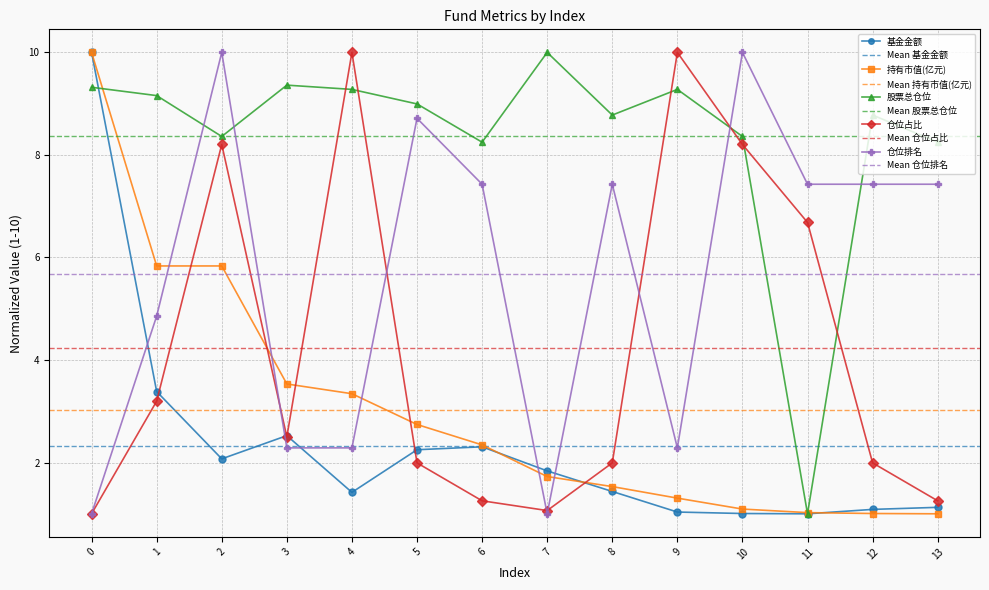

What is the minimum value for 基金金额?

1.0